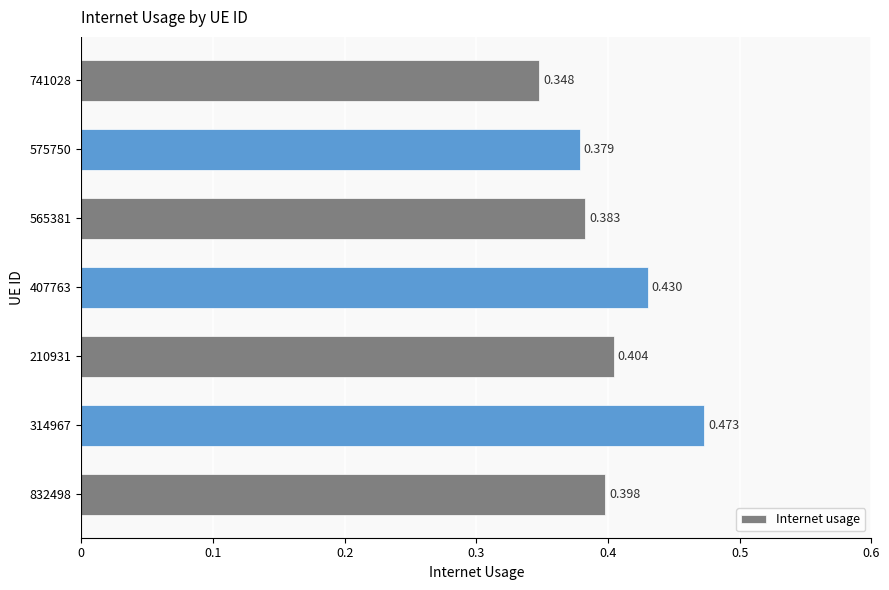

How many data points does each series have?

7